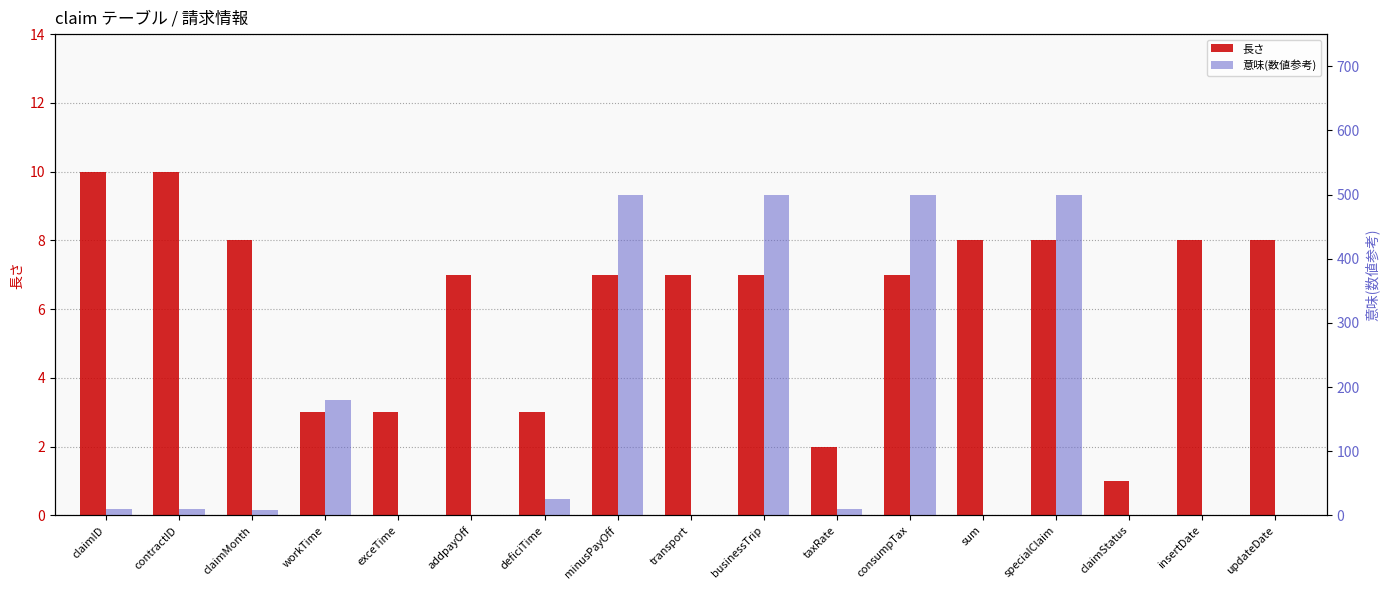

Which series has the largest range (max minus min)?

意味(数値参考)